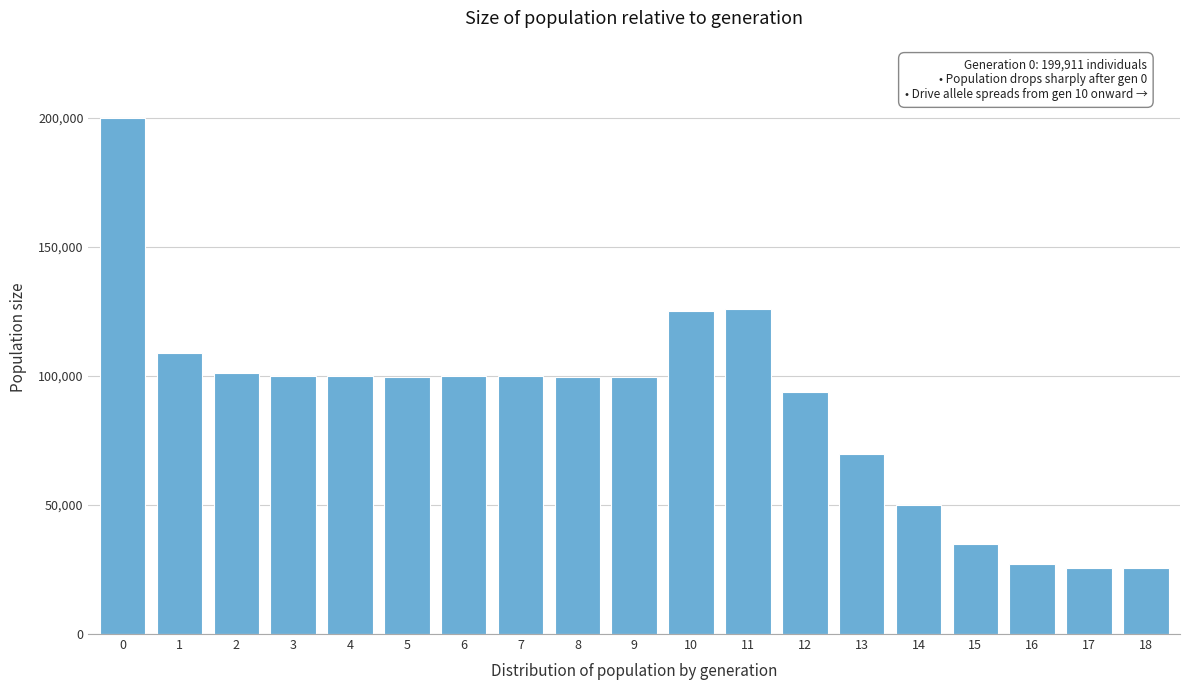

What is the ratio of the value at 11 to the value at 6?

1.3